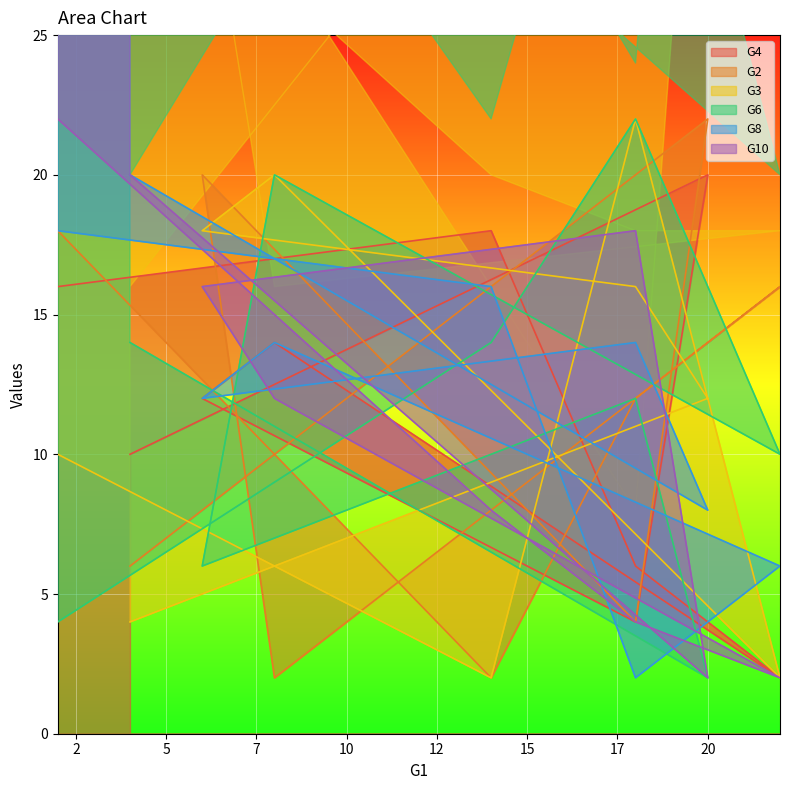

Reading left to right, list all the values displayed in this chart.

G4: 10	20	4	12	14	2	6	18	16
G2: 6	22	4	20	2	16	12	2	18
G3: 4	12	16	18	20	2	22	2	10
G6: 14	2	12	6	20	10	22	14	4
G8: 20	8	14	12	14	6	2	16	18
G10: 20	2	18	16	12	2	4	8	22